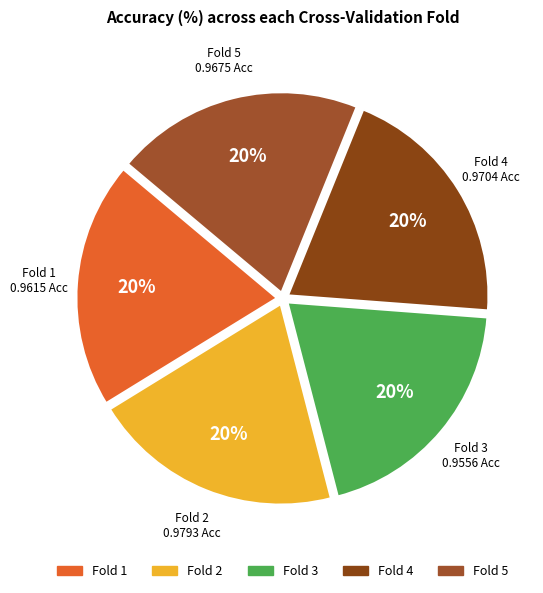

What percentage is the Fold 2 slice, to the nearest percent?

20%